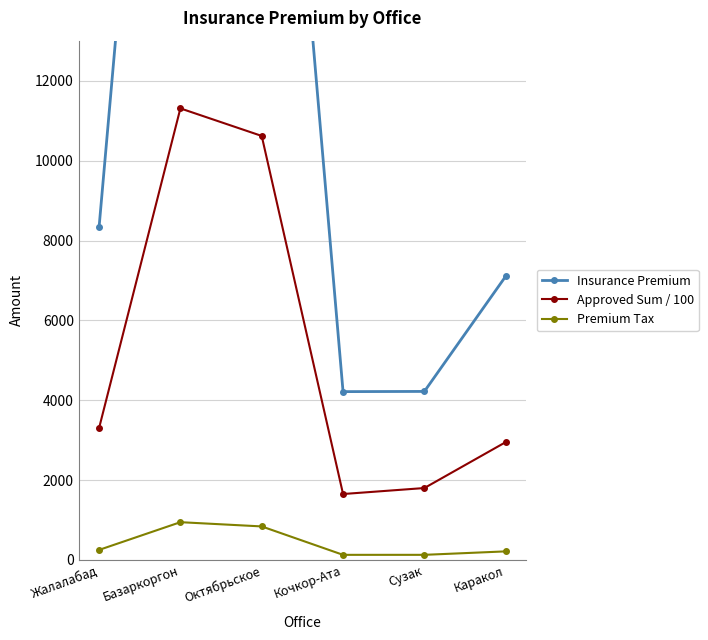

What is the difference between the maximum and minimum values in the Insurance Premium series?

27273.0